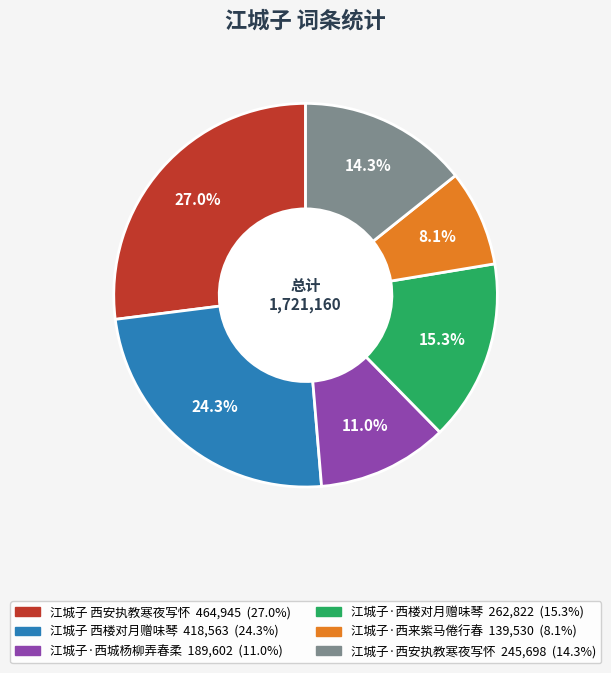

To the nearest percent, what percentage of the pie is 江城子·西城杨柳弄春柔?

11%